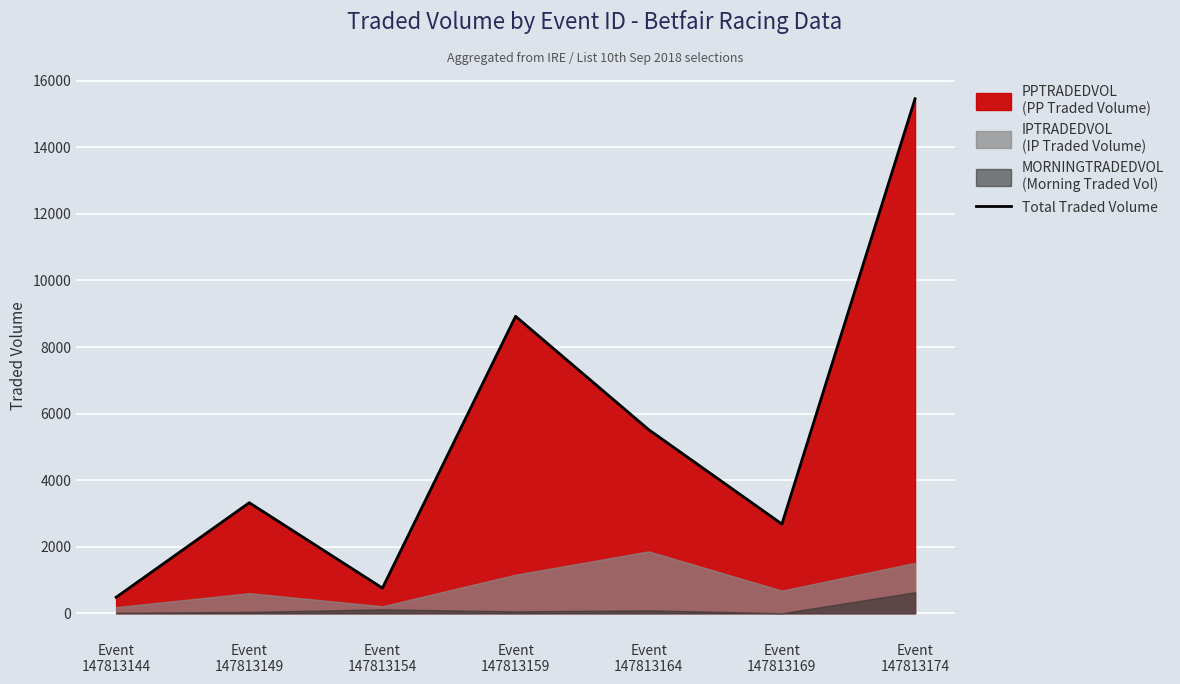

What is the sum of all values?

37137.0